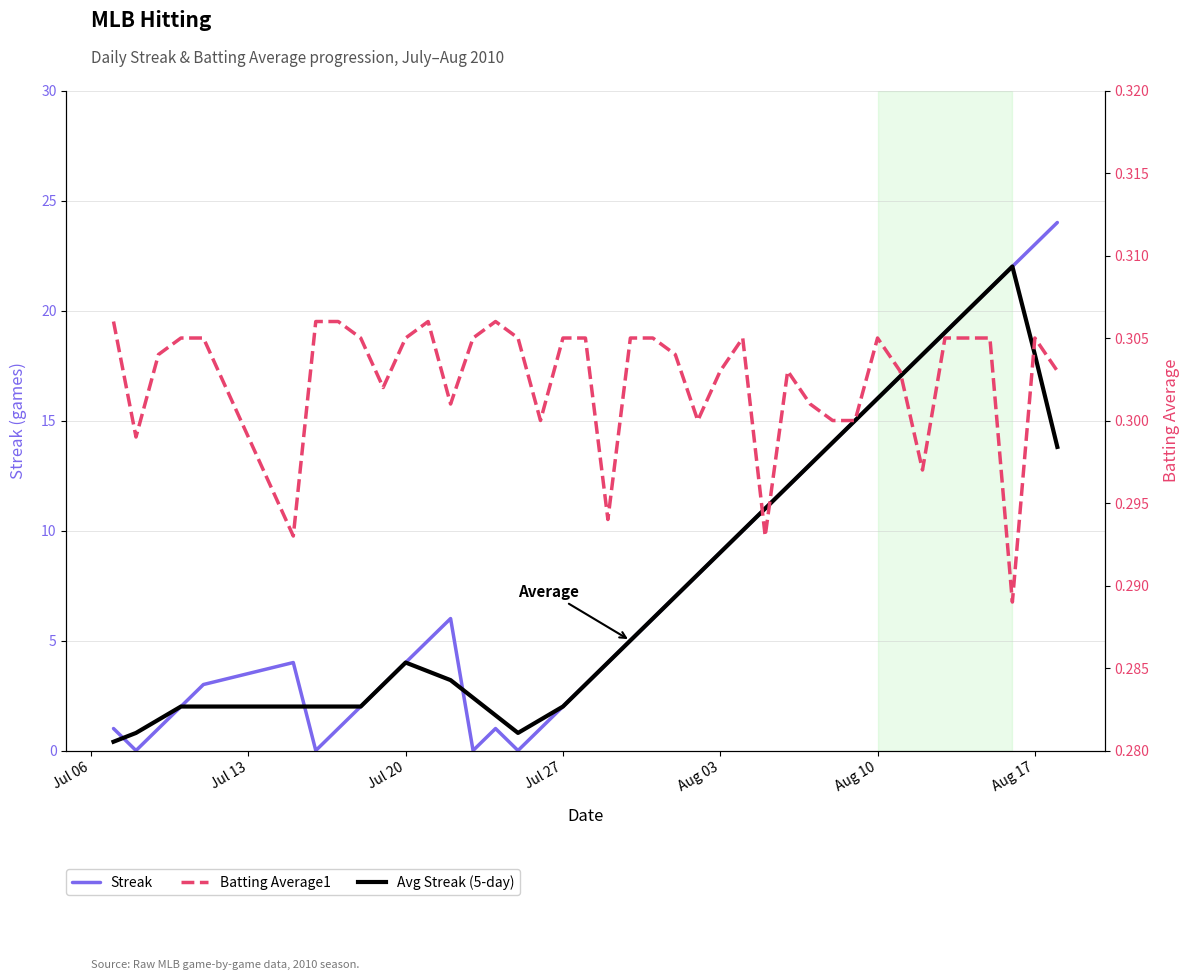

Is the value of Batting Average1 at 12 greater than the value of Avg Streak (5-day) at 21?

No